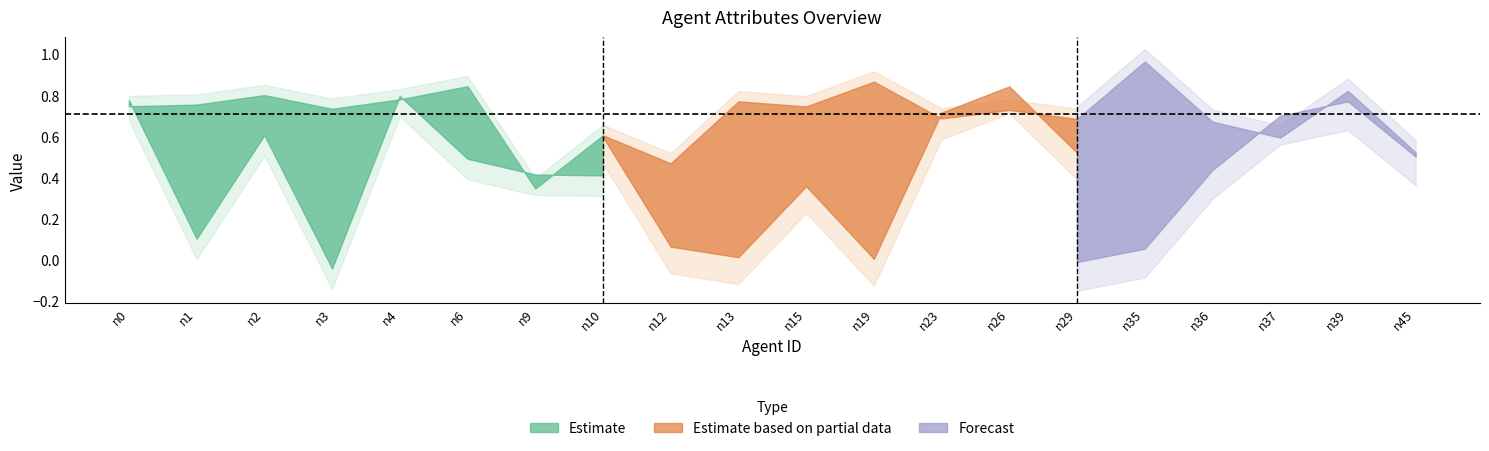

Where is health nearest to the value 0?

n9